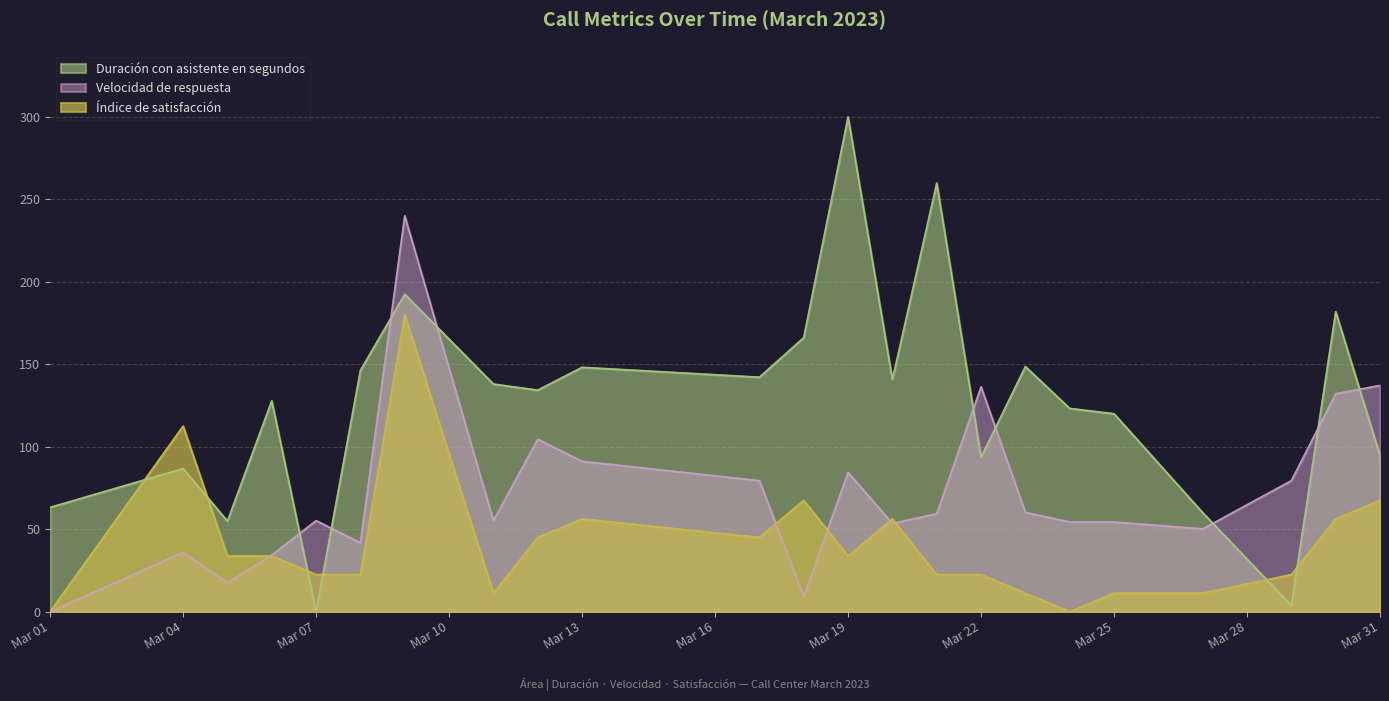

What are all the series names shown in the legend?

Duración con asistente en segundos, Velocidad de respuesta, Índice de satisfacción